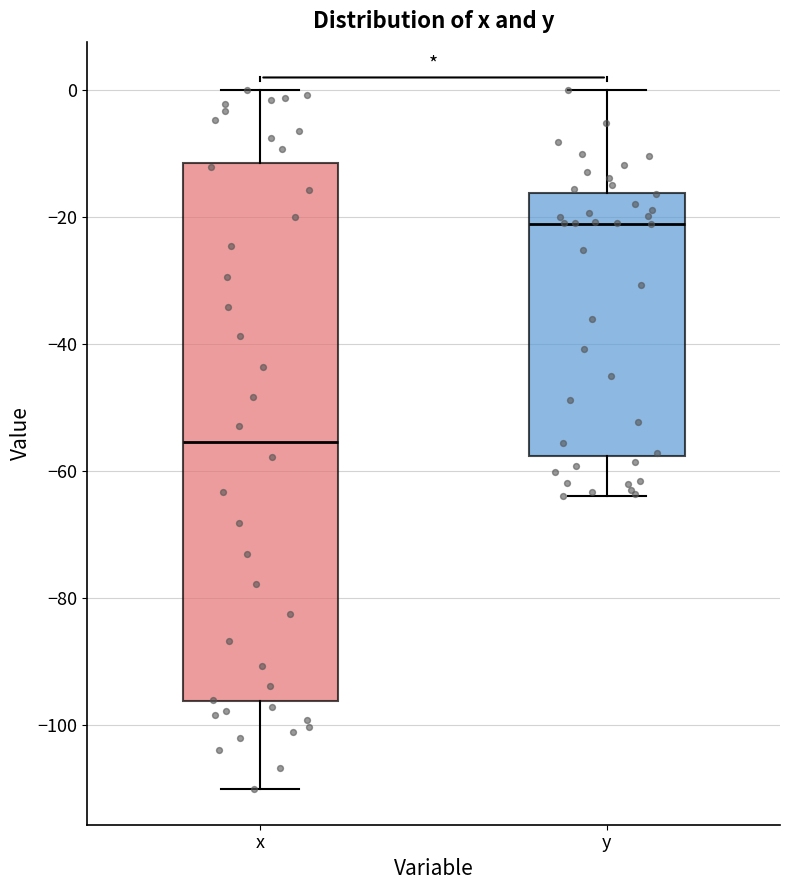

Reading left to right, read every box against the y-axis: the position of its median line, the range the box covers, and the ends of its whiskers. The values are not printed on the chart, so give them approximately, as read against the axis.

x: median -56, box -96 to -12, whiskers -110 to 0
y: median -22, box -58 to -16, whiskers -64 to 0